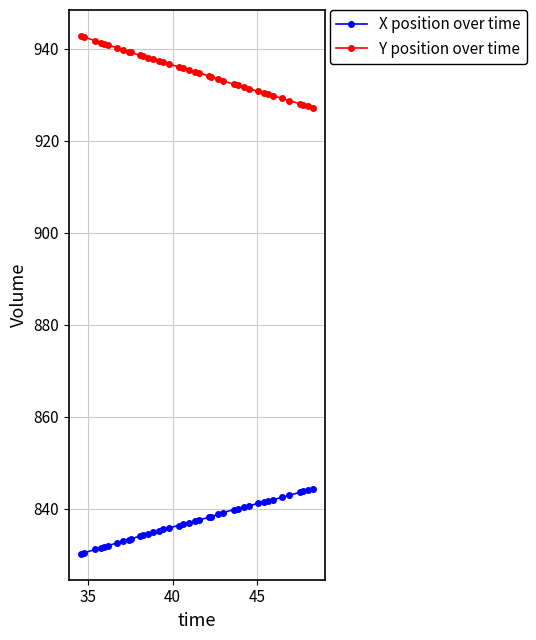

At how many categories does at least one series exceed 889?

40